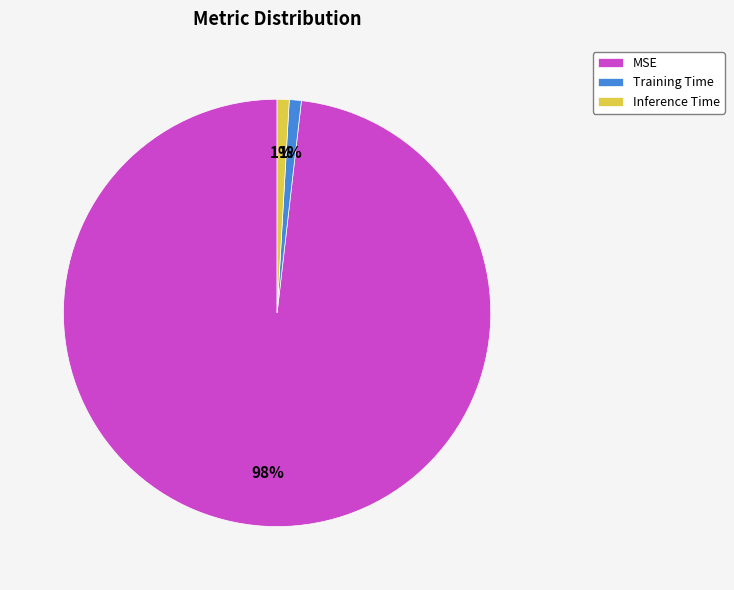

To the nearest percent, what is the combined percentage of MSE and Training Time?

99%